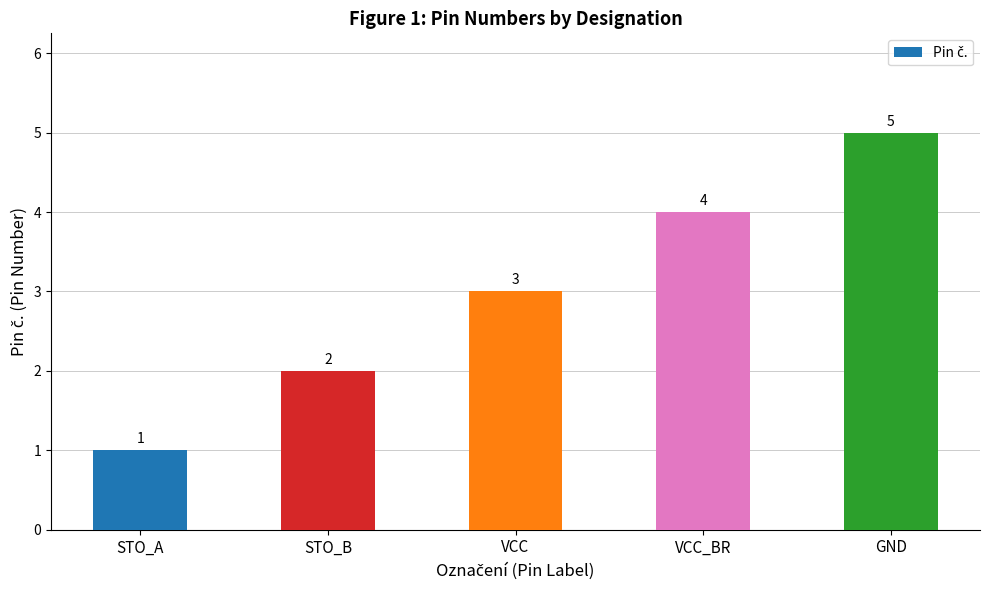

List the labels in order of value, smallest first.

STO_A, STO_B, VCC, VCC_BR, GND